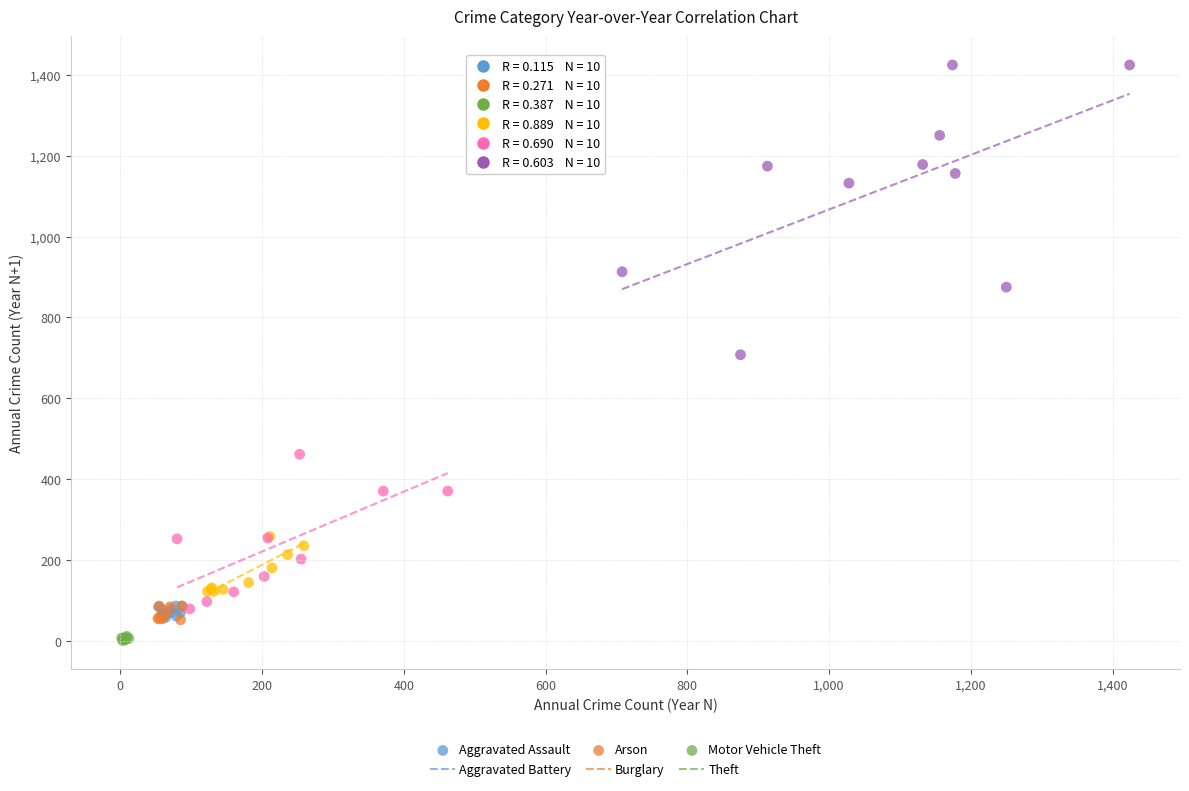

Which series contains the highest Y value?

Theft